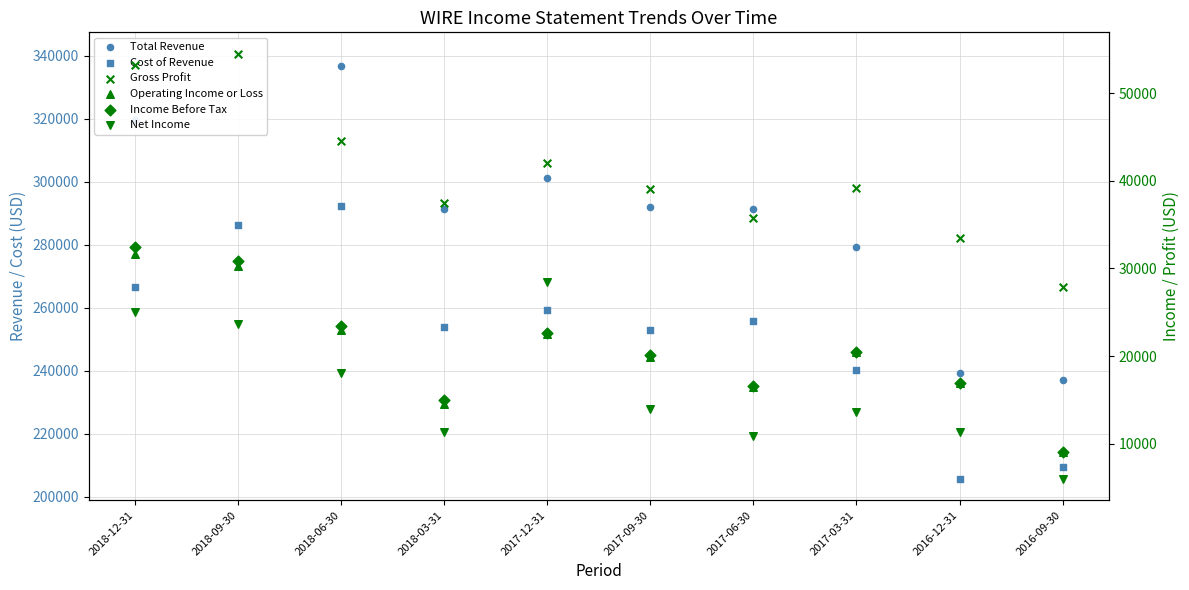

What is the total value across all series at 2017-03-31?

613400